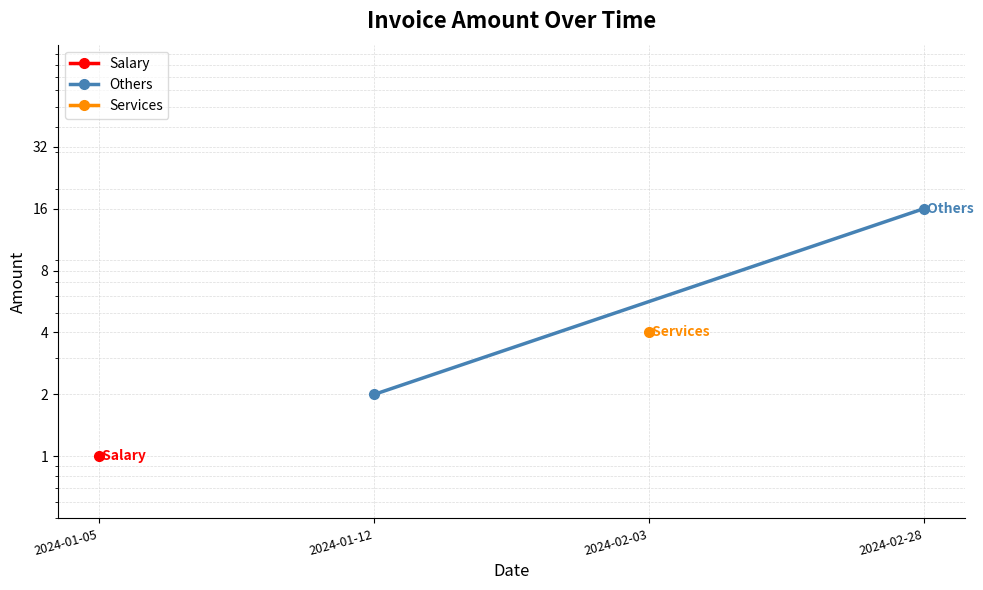

Between 2024-02-28 and 2024-01-12, which is larger?

2024-02-28